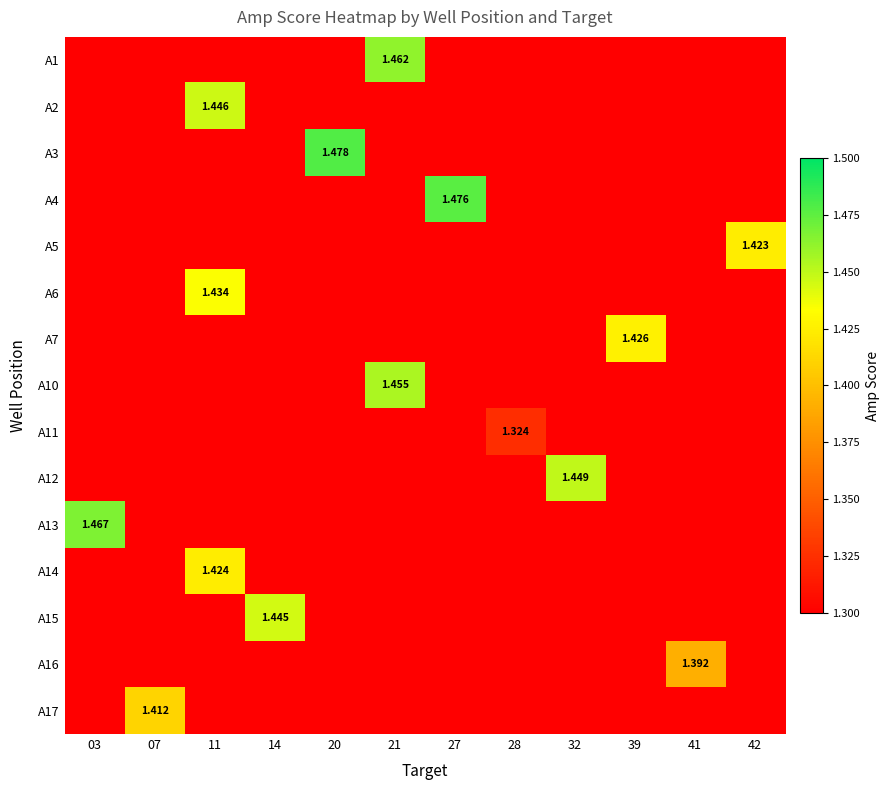

At which category is the sum across all series the highest?

11